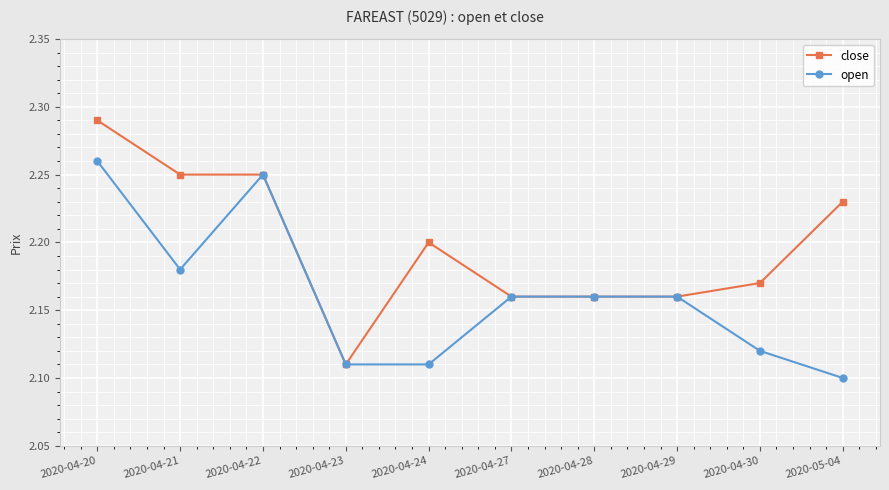

At which label is close closest to 2?

2020-04-23